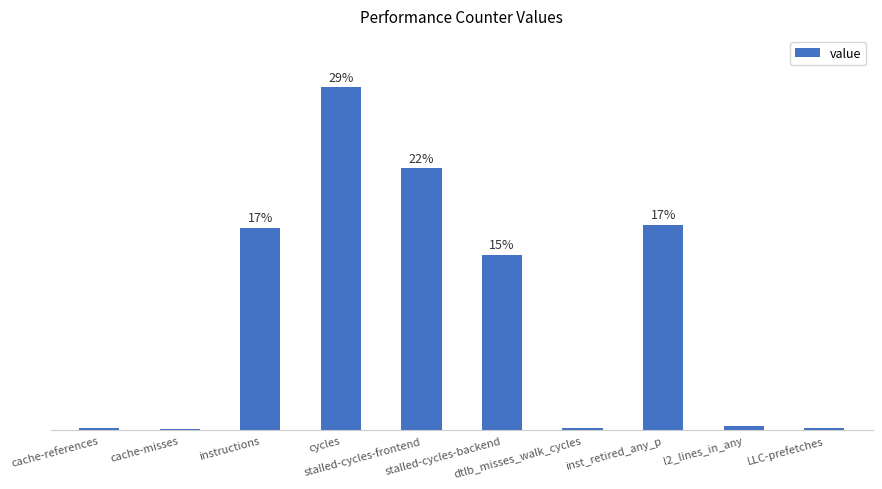

What is the change in value from stalled-cycles-frontend to l2_lines_in_any?

-21.4